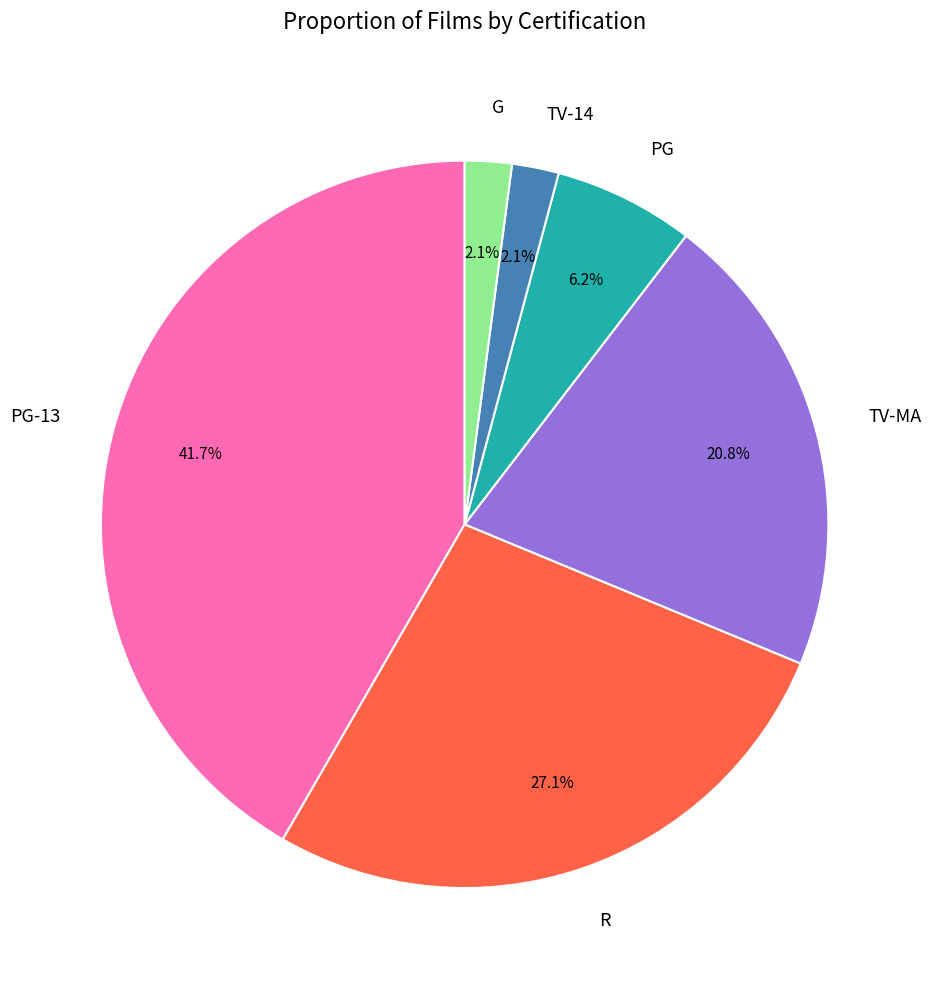

How many slices are in this pie chart?

6